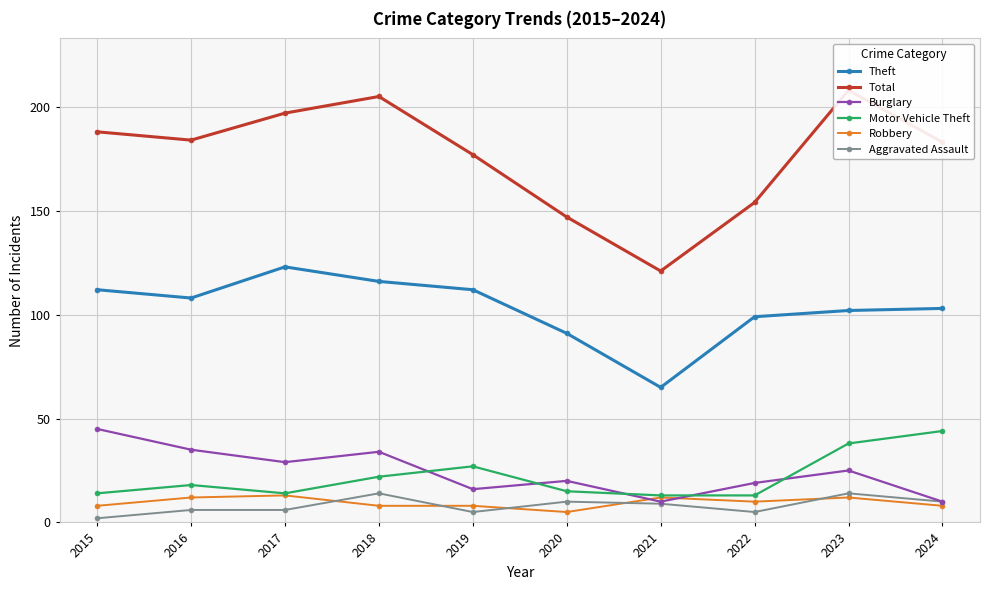

At which category does the chart reach its peak across all series?

2023